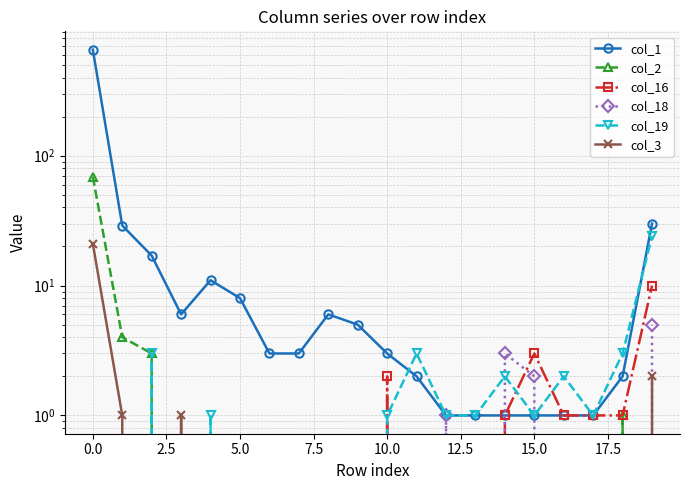

Does the chart display data point markers on the line(s)?

Yes